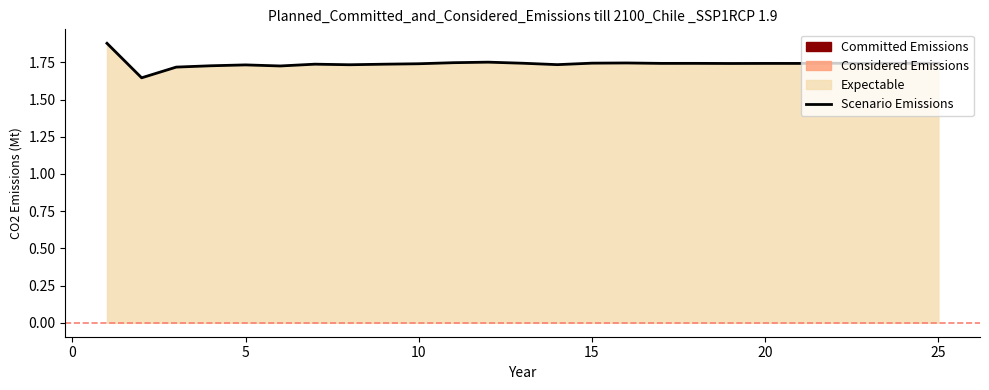

Which has a higher value, 15 or 25?

15